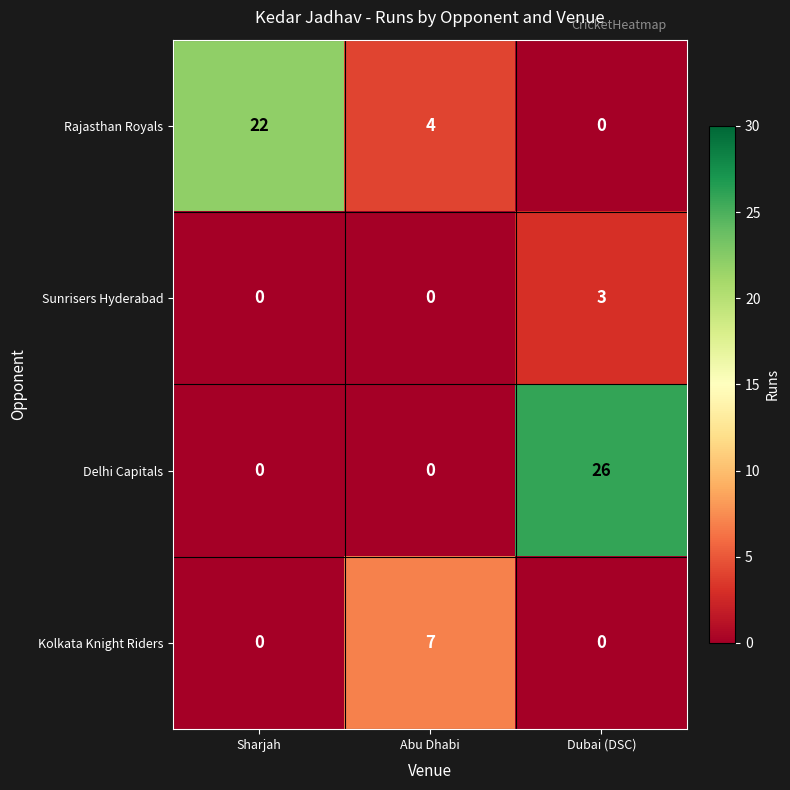

At how many categories does at least one series exceed 15?

2